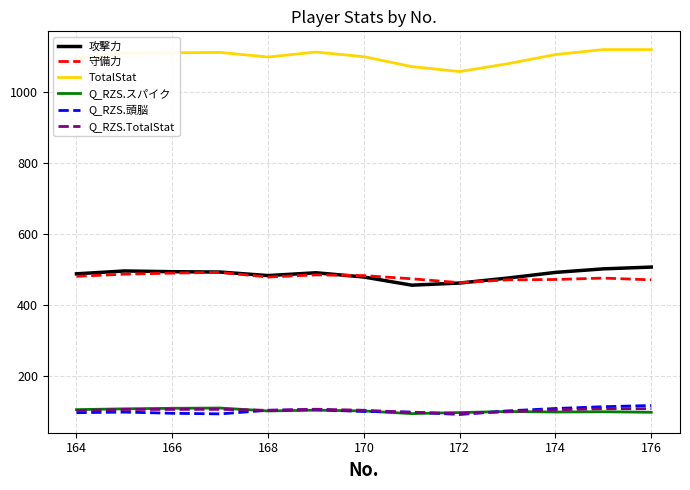

What is the maximum value shown in the chart?

1120.0